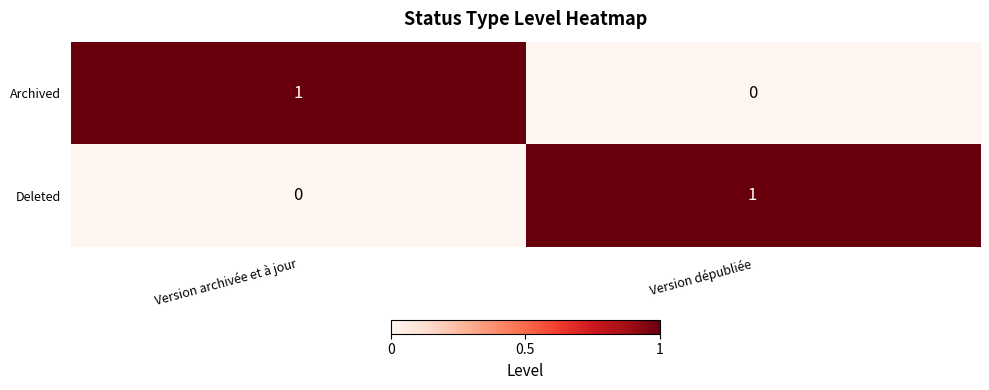

Is the value of Deleted at Version dépubliée greater than the value of Archived at Version dépubliée?

Yes